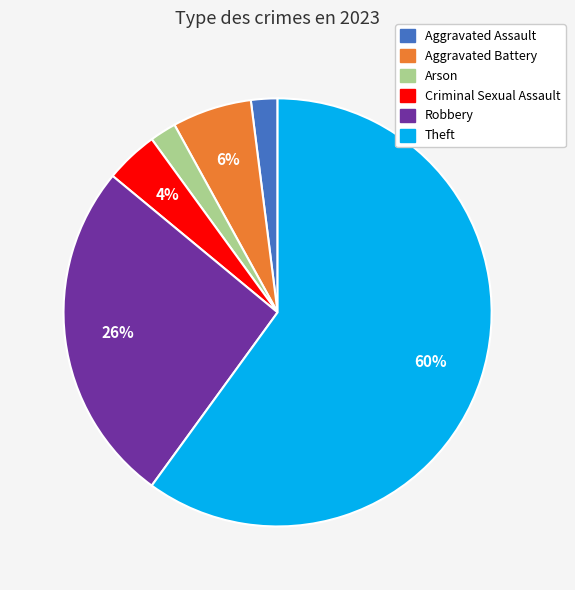

The Arson slice represents 2% of the pie. True or false?

True